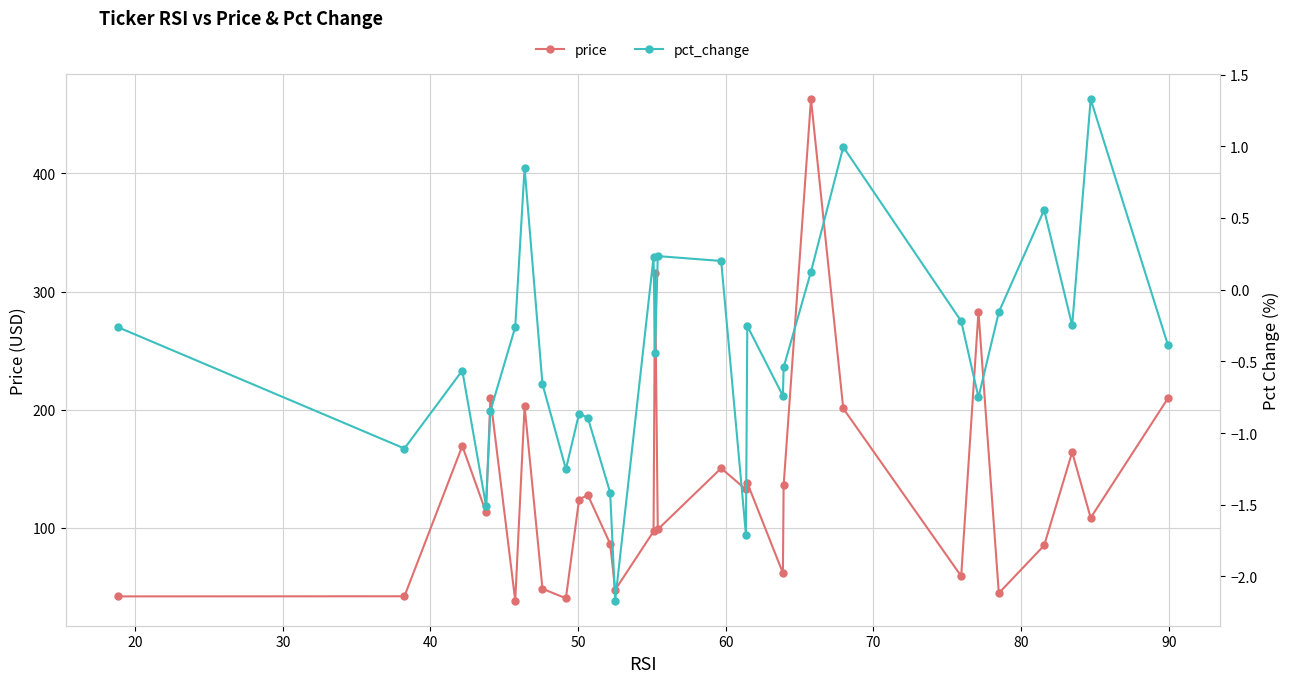

True or false: price has more than 1 points higher than both neighbors.

True